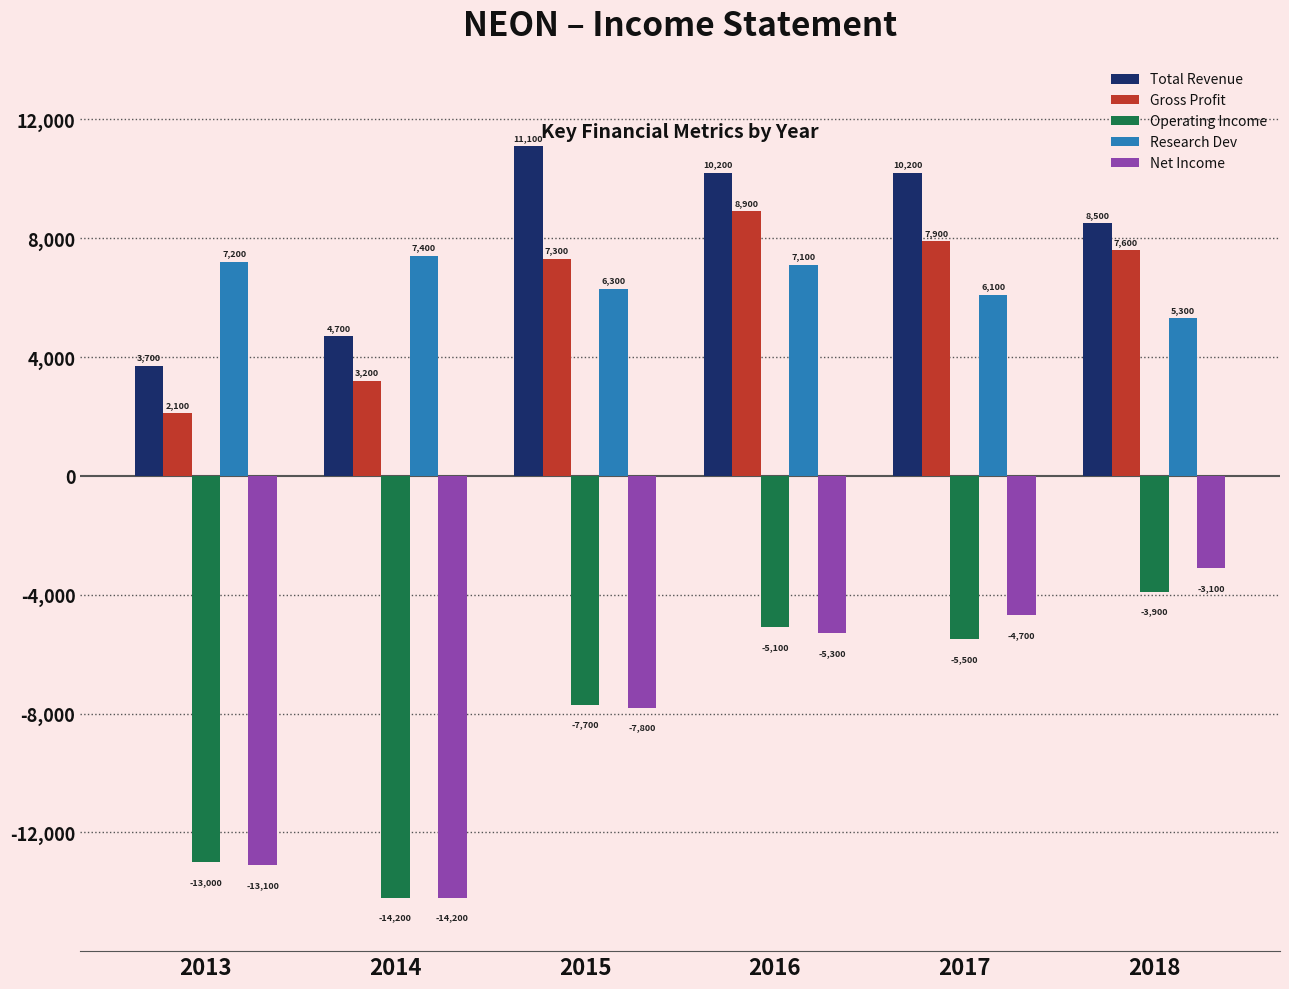

What is the average value of the Gross Profit series?

6167